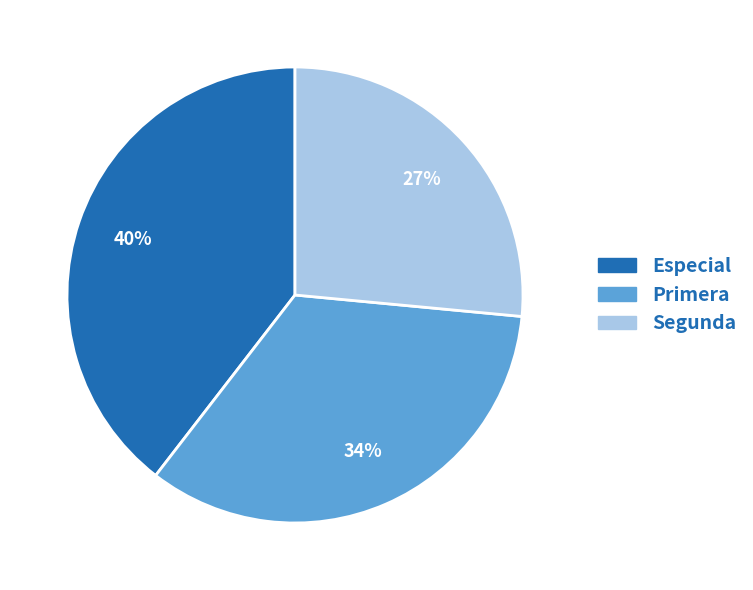

What is the ratio of the value at Especial to the value at Segunda?

1.5